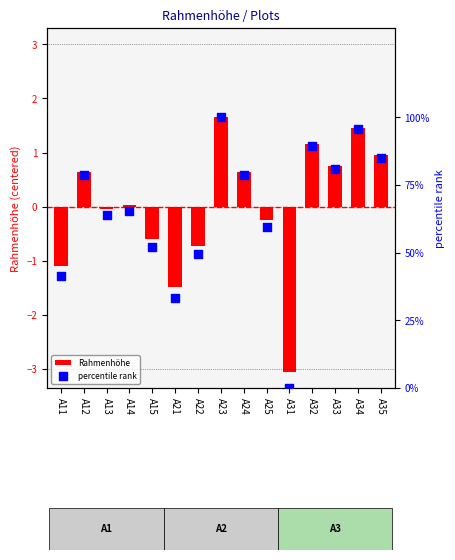

Which series has the largest total across all categories?

percentile rank